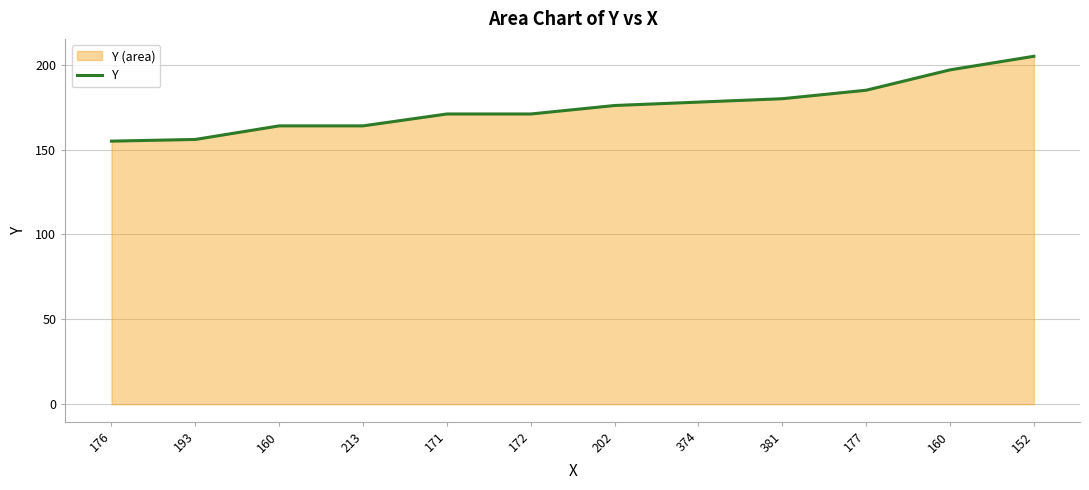

Which category has the lowest value across all series?

176